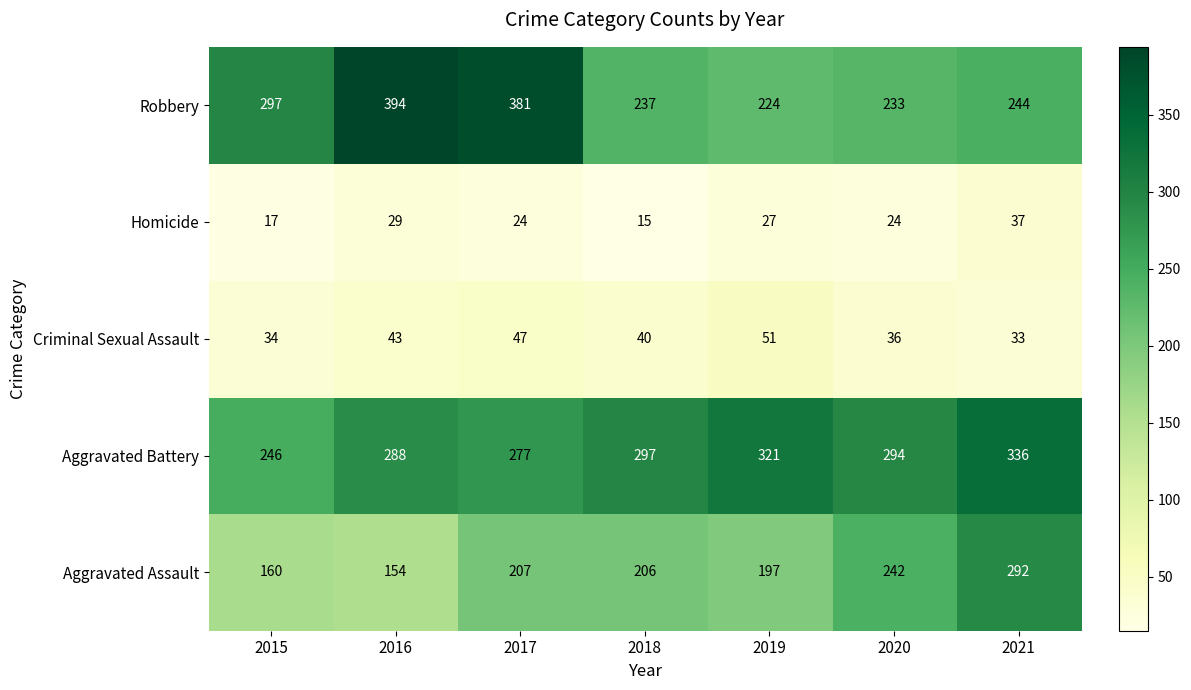

What value does the Aggravated Assault series have at 2020?

242